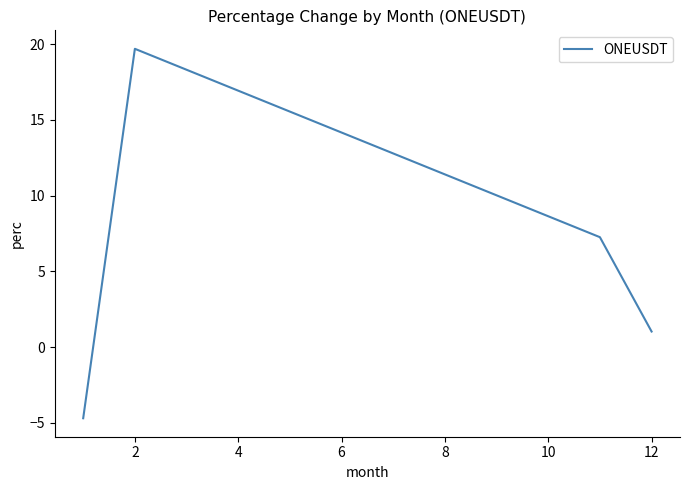

How many interior local peaks (higher than both neighbors) does the data have?

1